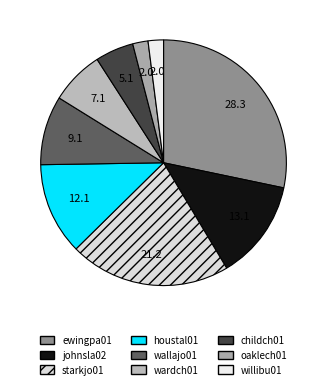

Count the number of slices in the pie.

9